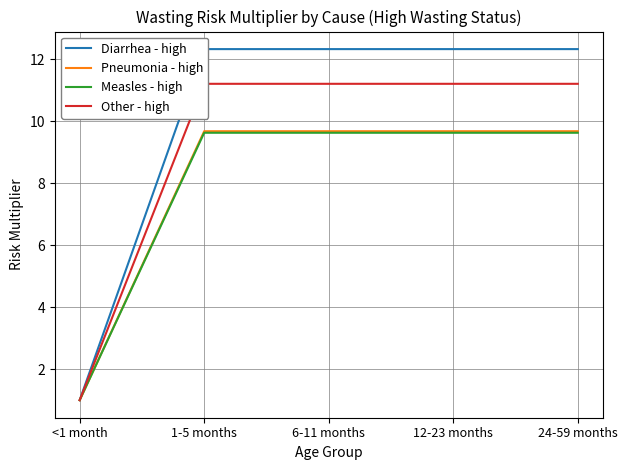

What is the sum of all Pneumonia - high values?

39.7